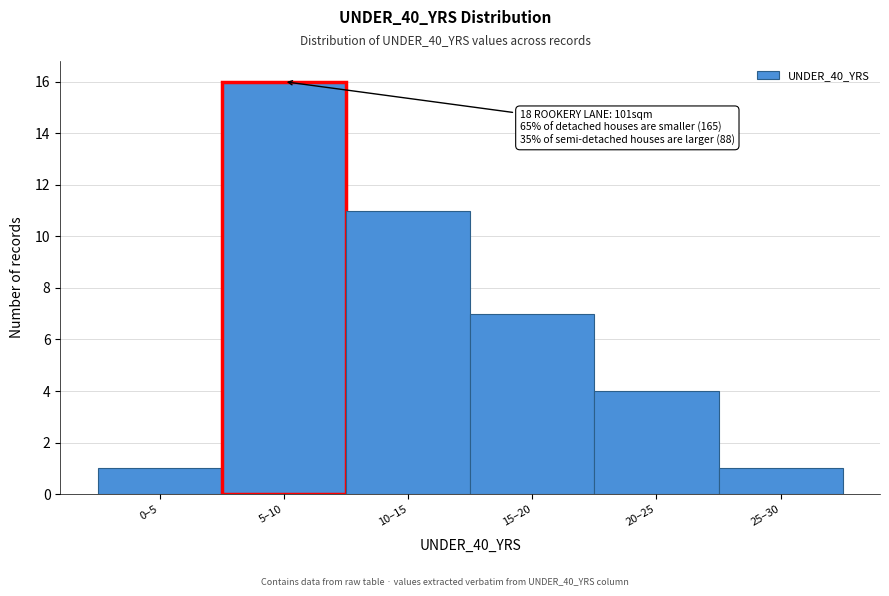

Reading left to right, list all the values displayed in this chart.

0–5=1	5–10=16	10–15=11	15–20=7	20–25=4	25–30=1